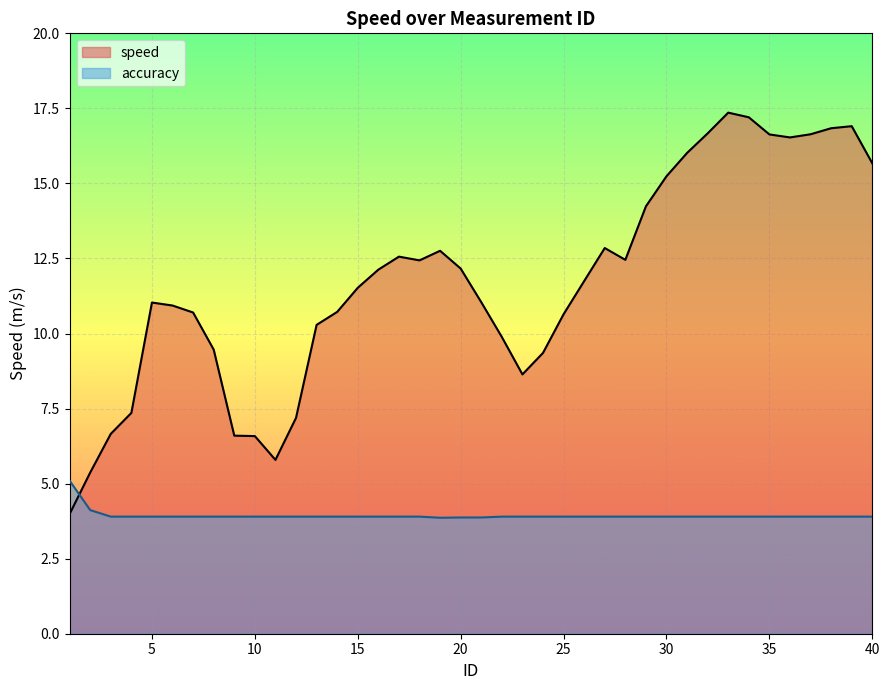

What is the value of the 2nd point from the left?

5.4